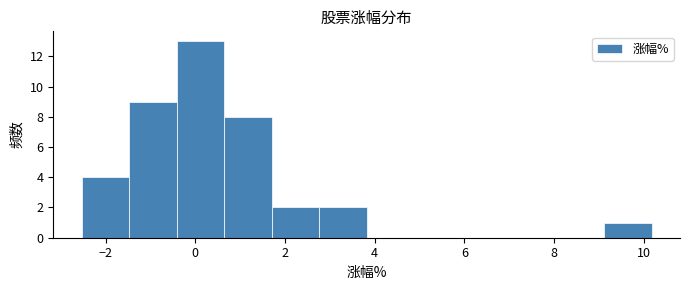

Reading left to right, transcribe this chart: for each bar, give the range it covers on the x-axis and its height. Neither the bar edges nor the heights are printed on the chart, so give them approximately, as read against the axes.

-2.6 to -1.4: 4
-1.4 to -0.4: 9
-0.4 to 0.6: 13
0.6 to 1.8: 8
1.8 to 2.8: 2
2.8 to 3.8: 2
3.8 to 4.8: 0
4.8 to 6.0: 0
6.0 to 7.0: 0
7.0 to 8.0: 0
8.0 to 9.2: 0
9.2 to 10.2: 1